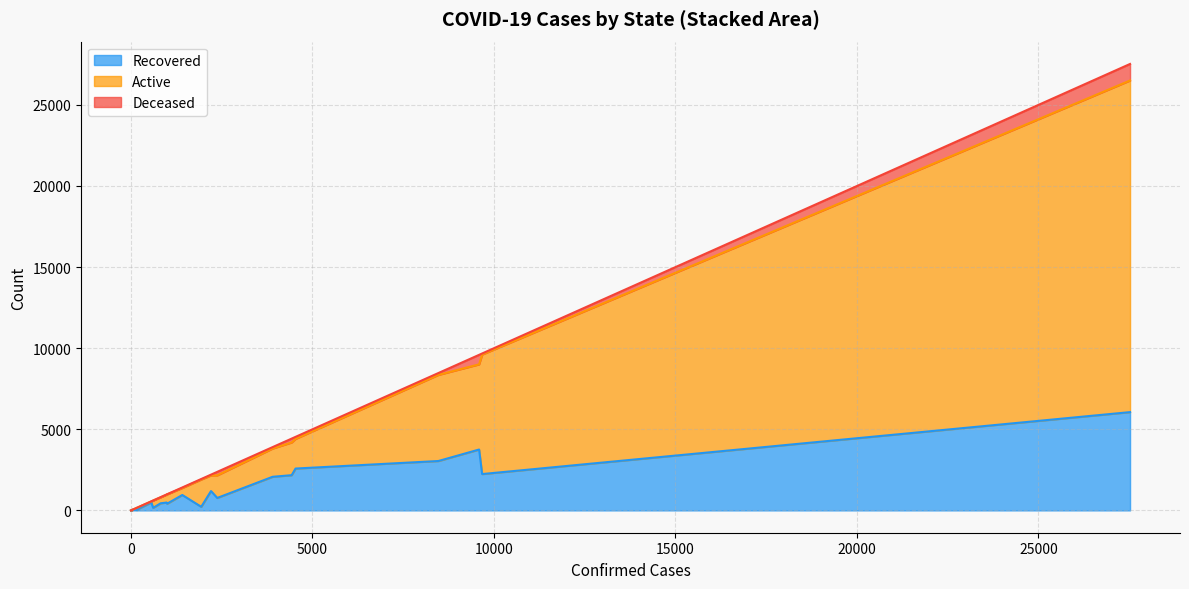

How many lines are shown in the chart?

3